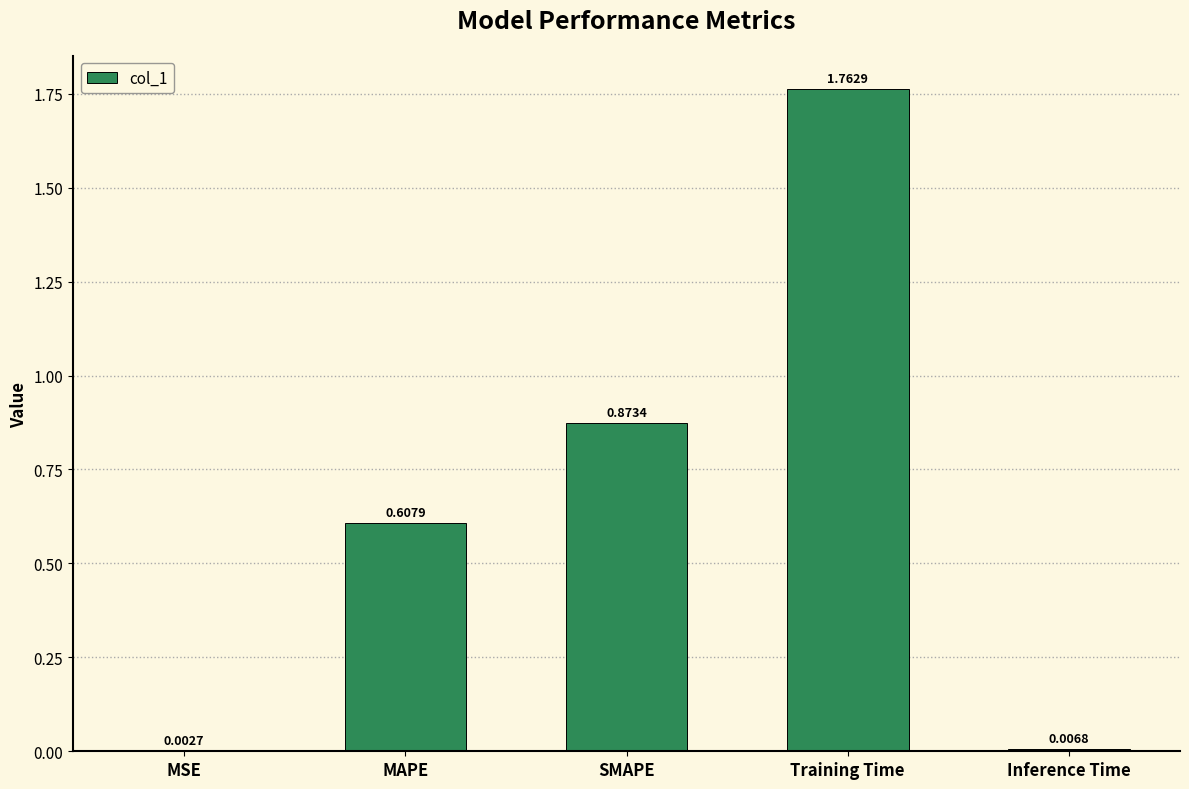

At which label is the value closest to 0?

MSE